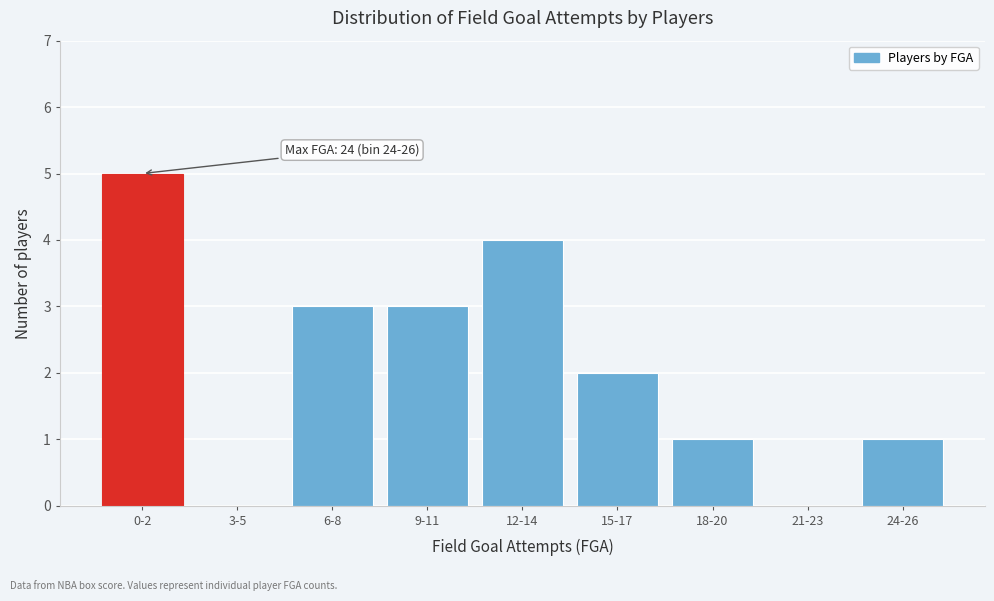

What is the change in value from 0-2 to 3-5?

-5